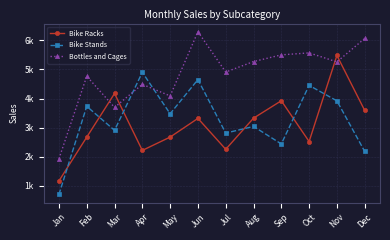

At which category is the sum across all series the highest?

Nov